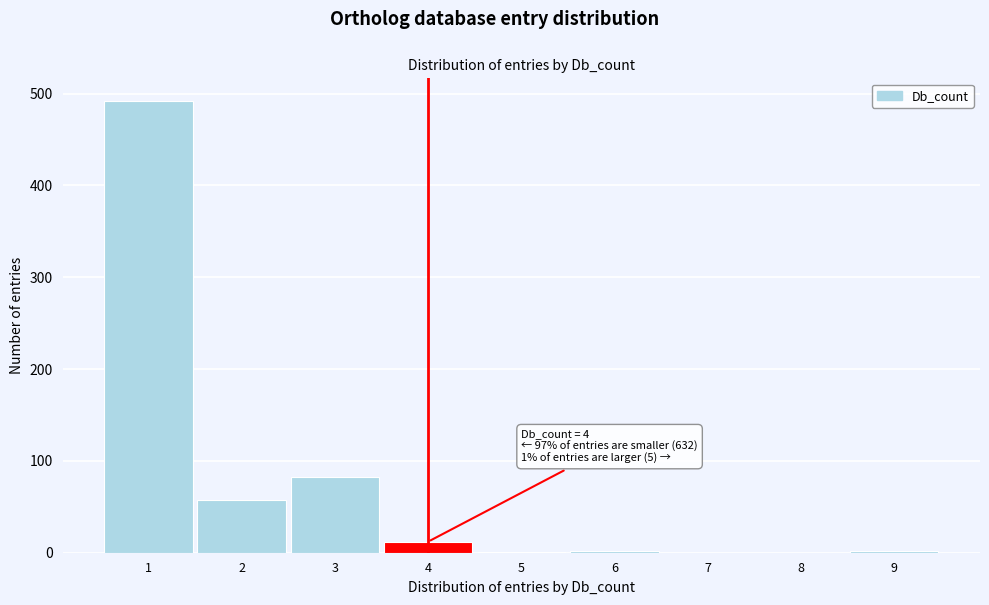

Which range on the x-axis has the tallest bar?

0.5 to 1.5